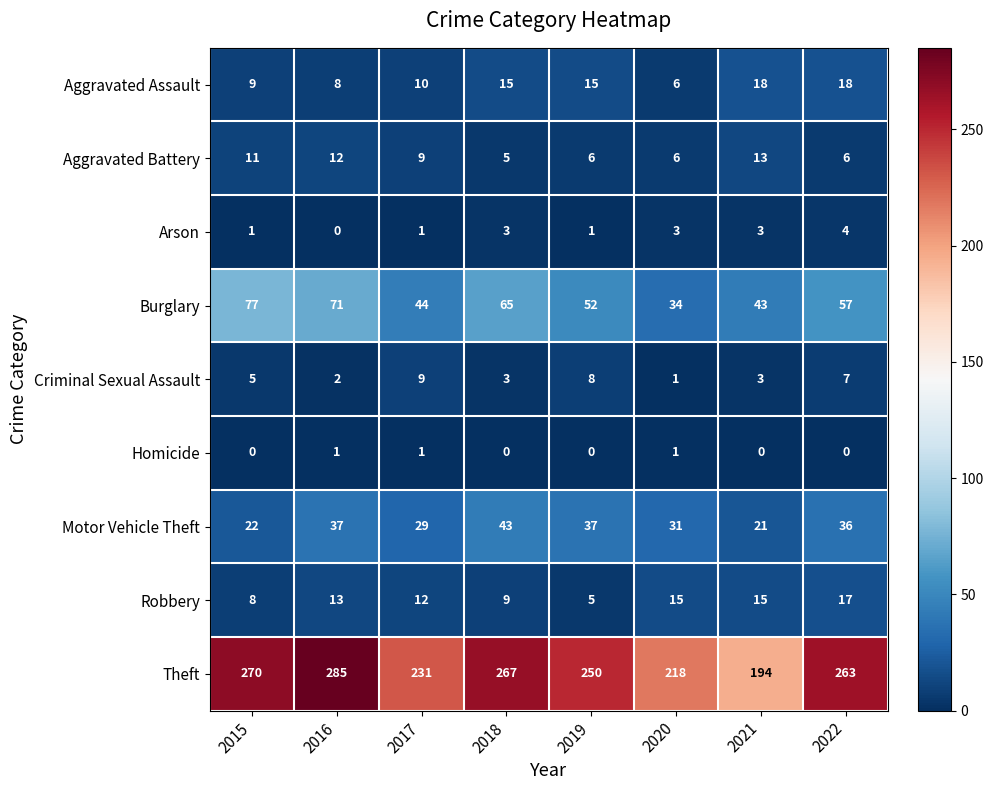

Which category has the lowest value in the Theft series?

2021